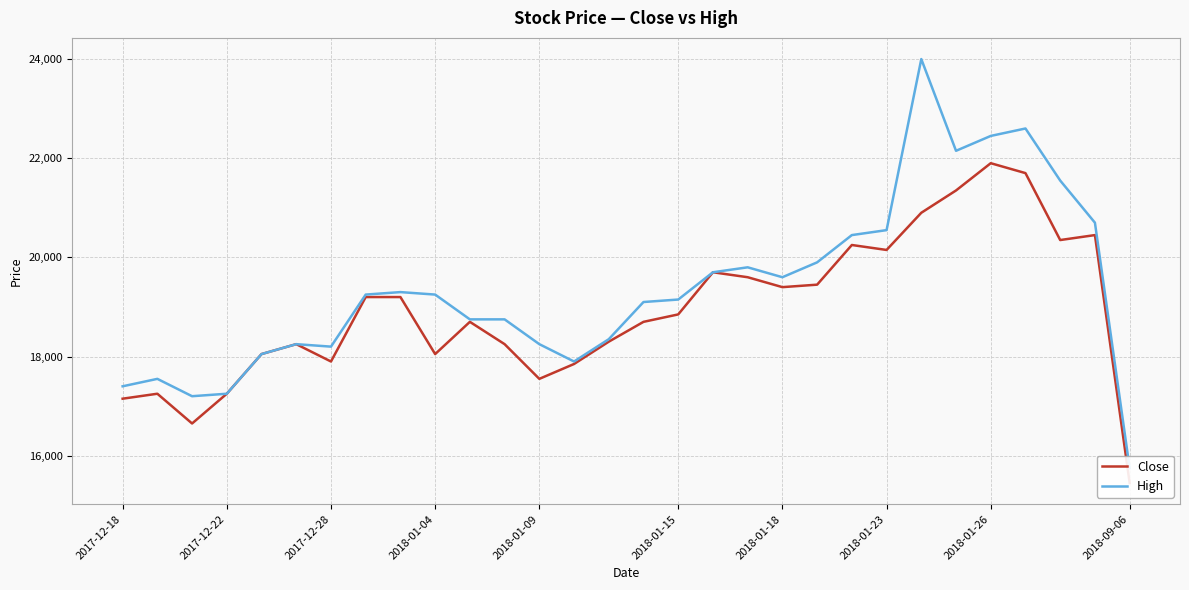

Reading right to left, what are all the values shown in this chart?

Close: 15450	20450	20350	21700	21900	21350	20900	20150	20250	19450	19400	19600	19700	18850	18700	18300	17850	17550	18250	18700	18050	19200	19200	17900	18250	18050	17250	16650	17250	17150
High: 15750	20700	21550	22600	22450	22150	24000	20550	20450	19900	19600	19800	19700	19150	19100	18350	17900	18250	18750	18750	19250	19300	19250	18200	18250	18050	17250	17200	17550	17400